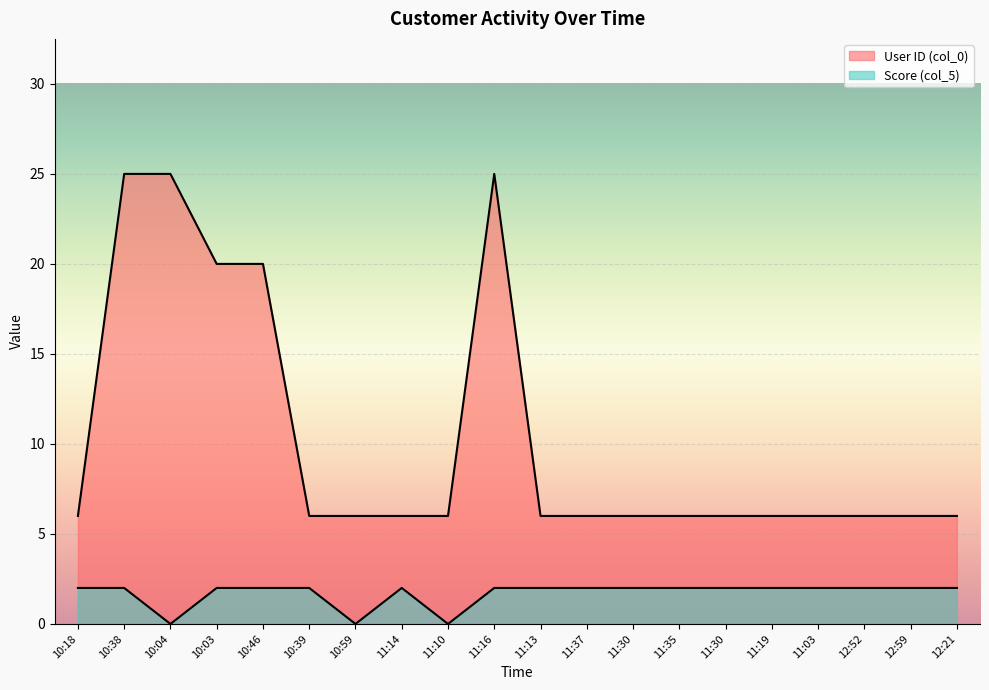

In User ID (col_0), how many points are higher than both neighbors (excluding endpoints)?

1